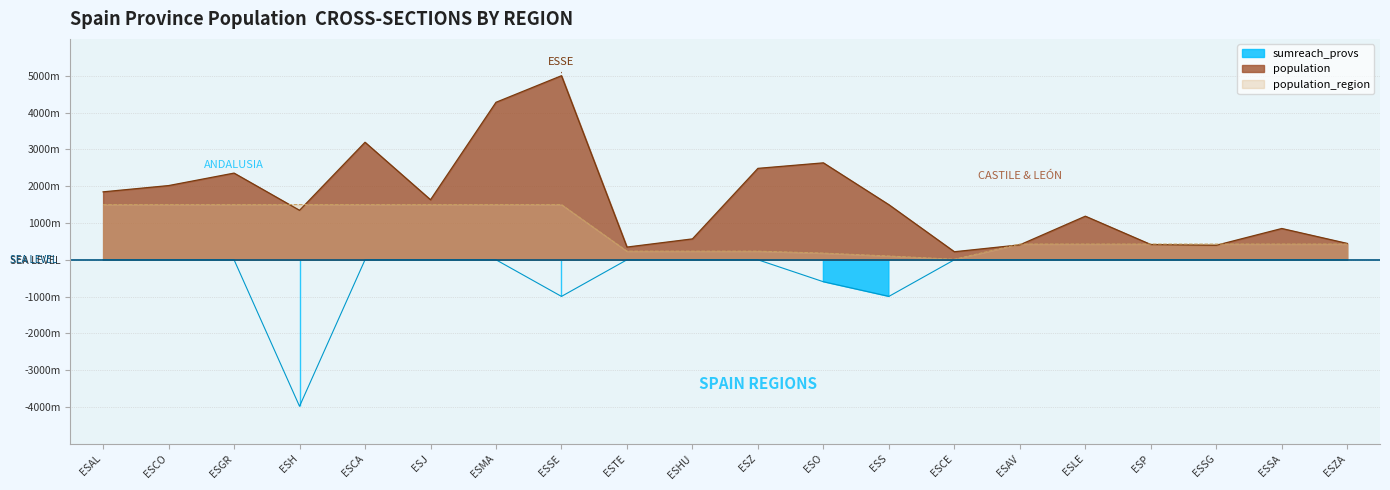

What are all the series names shown in the legend?

population, population_region, sumreach_provs